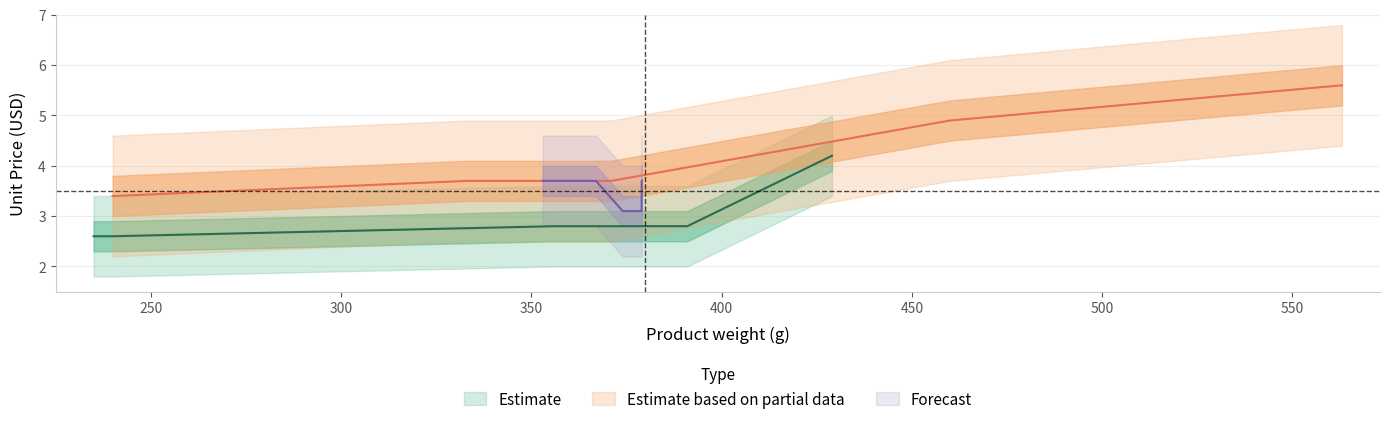

How many series are shown in this chart?

3